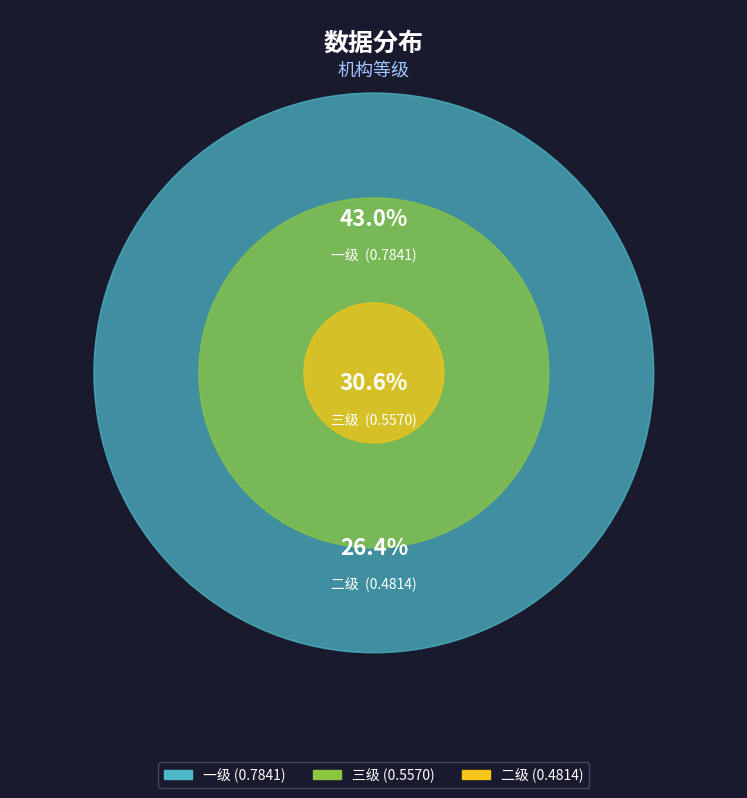

Is it true that 一级 is 43% of the pie?

True